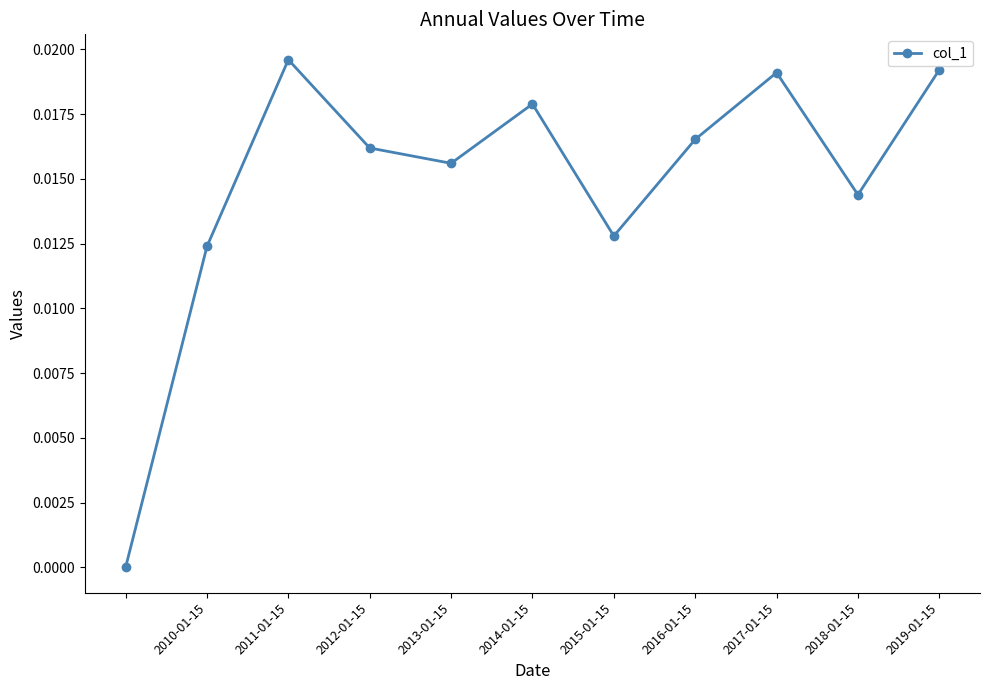

True or false: there are more than 1 points higher than both neighbors.

True